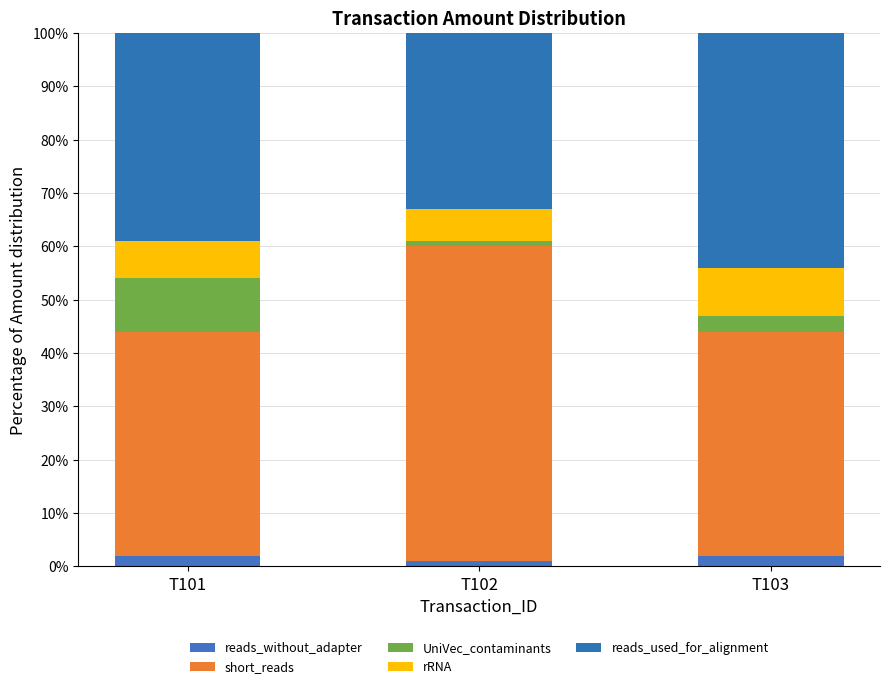

Which series has the widest spread of values?

short_reads